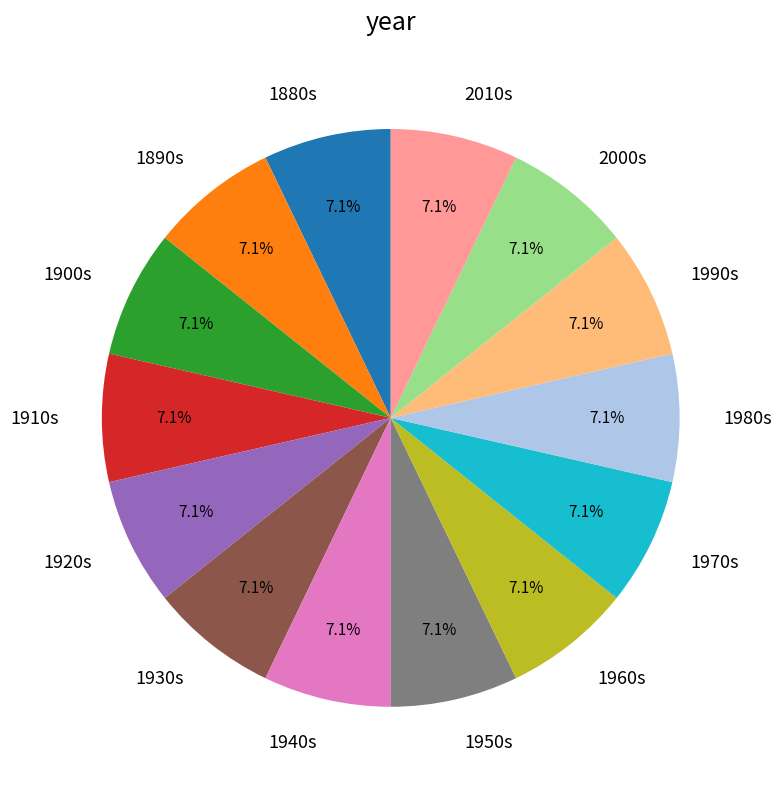

Is there any slice that represents more than half of the pie?

No